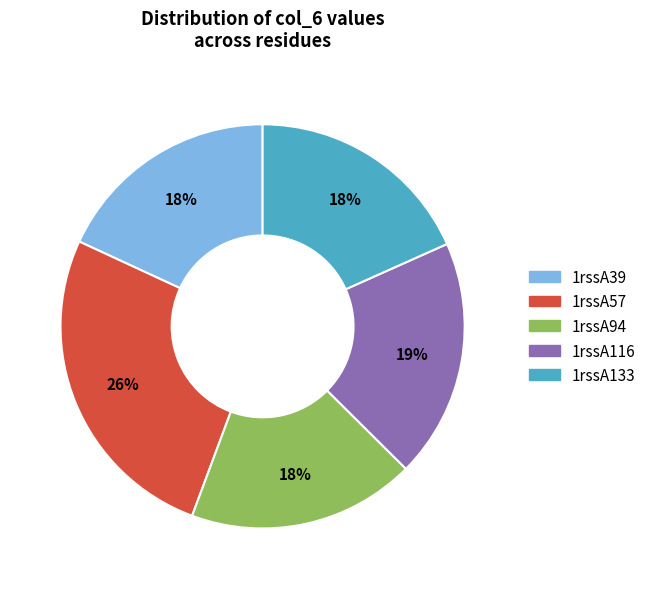

The 1rssA57 slice represents 38% of the pie. True or false?

False